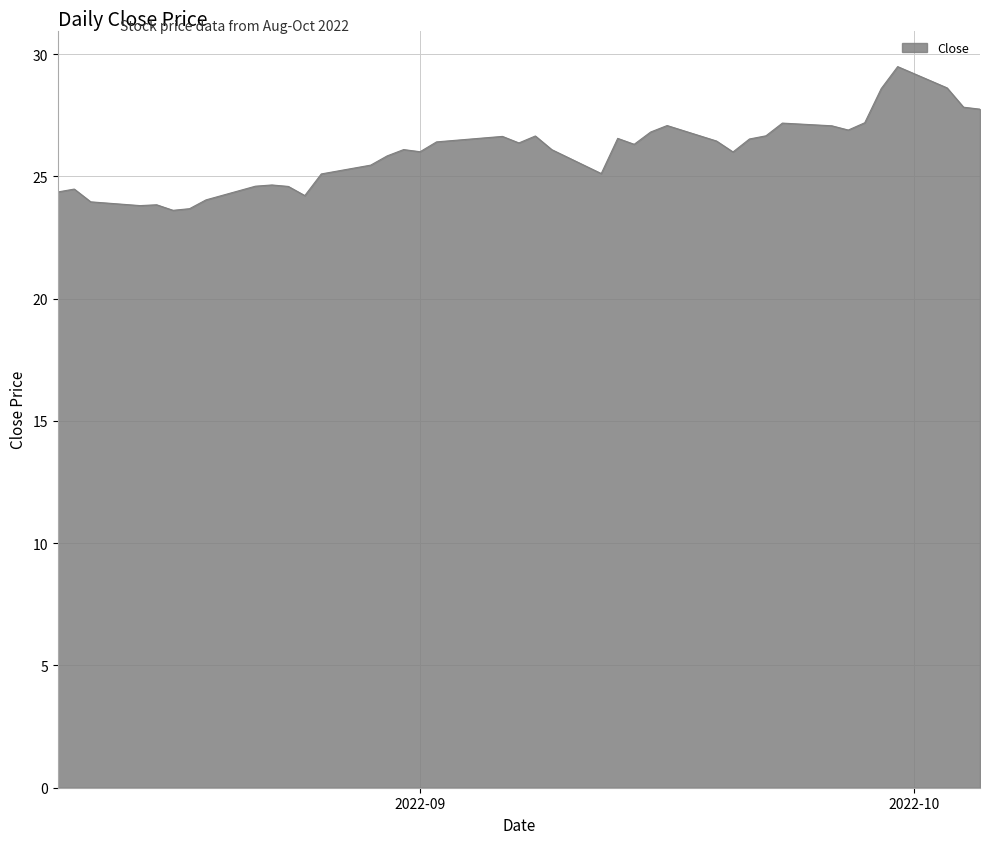

What is the maximum value shown in the chart?

29.5